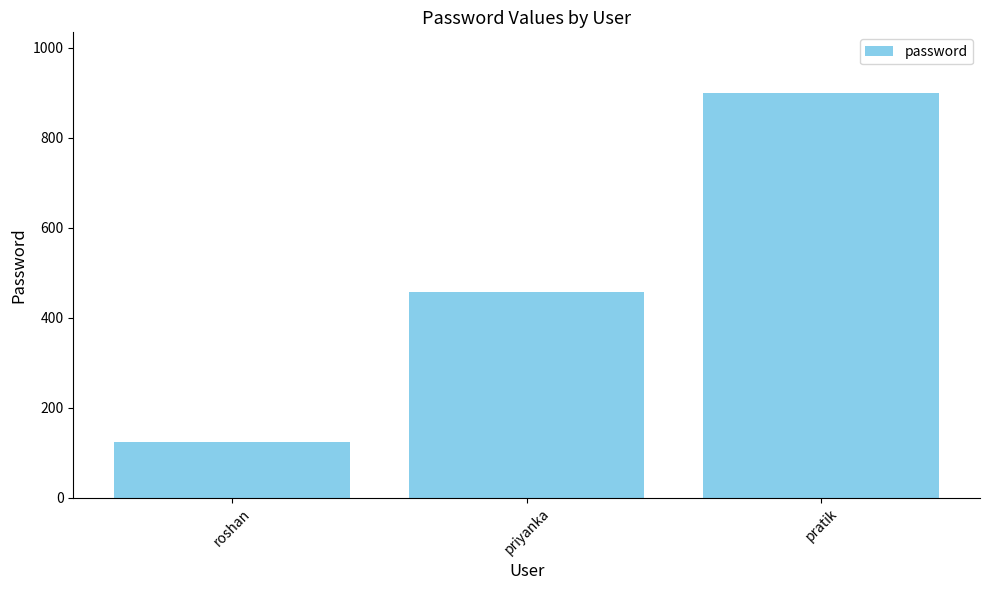

How many values are below 456?

1